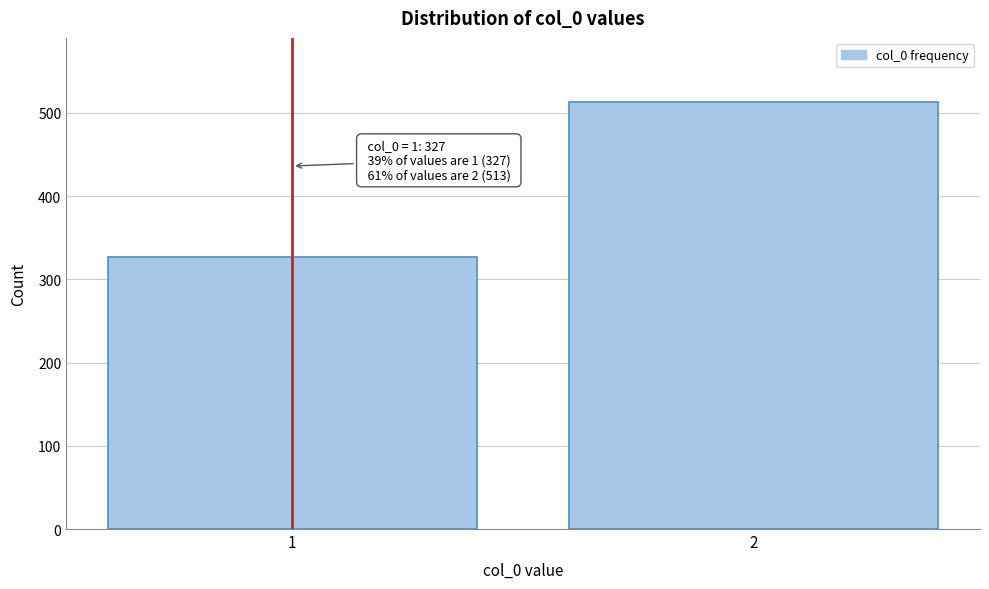

Reading left to right, transcribe all the data shown in this chart.

1=327	2=513